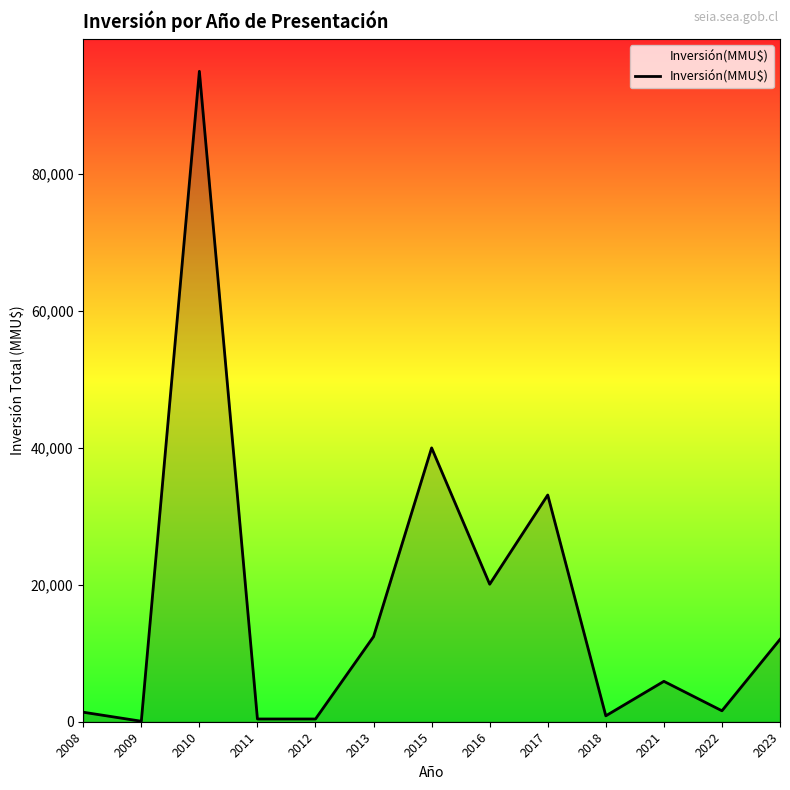

How many lines are shown in the chart?

1